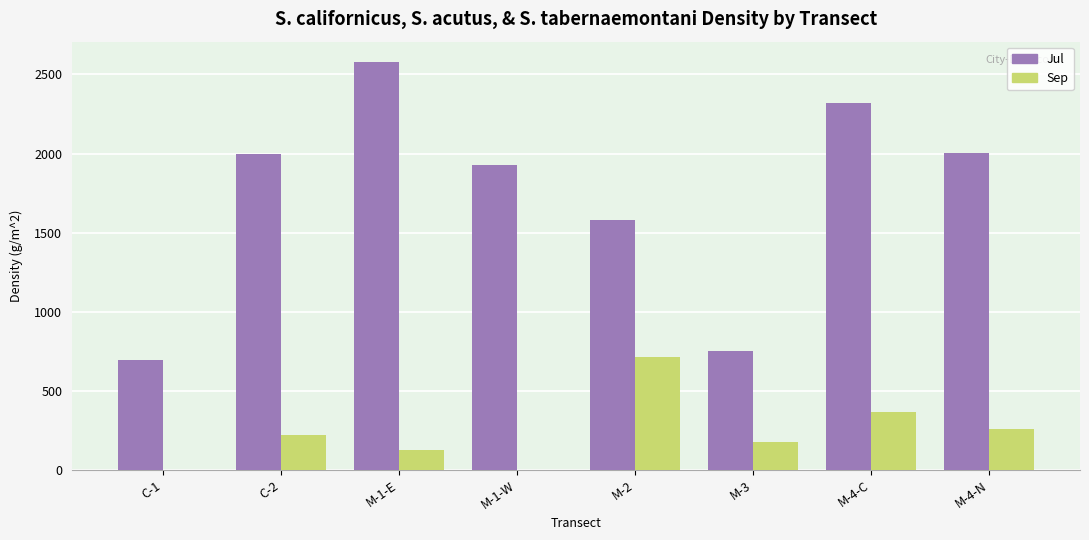

How many groups of bars are there?

8